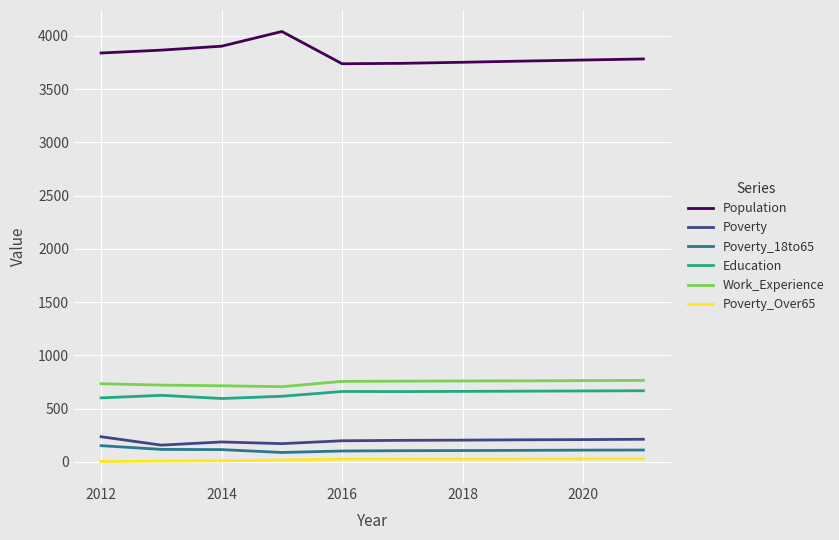

Is this an area chart (filled region under the line)?

No